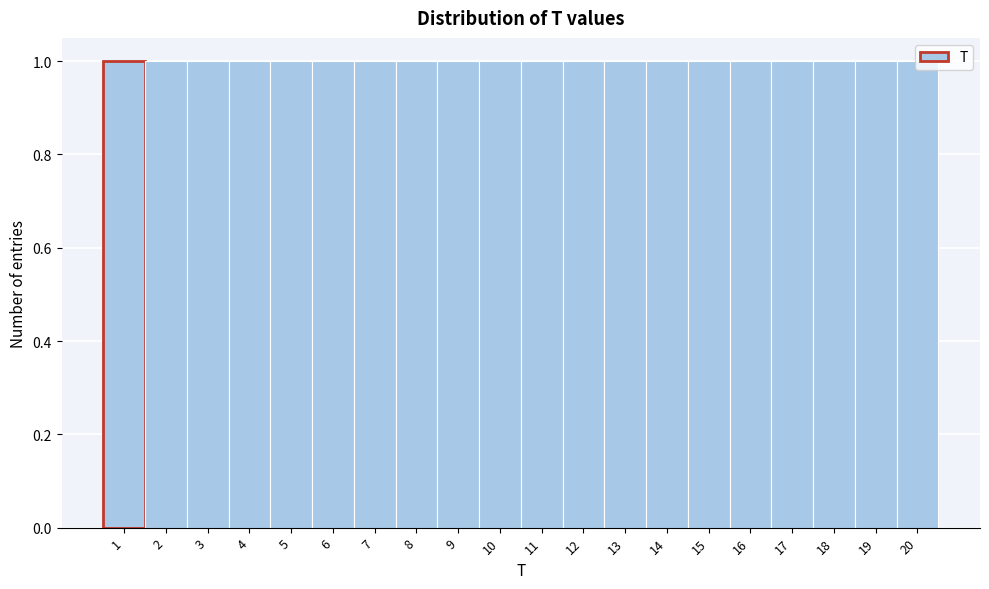

Reading left to right, list every bar in this chart as the range it spans on the x-axis followed by its height. The values are not printed on the chart, so give them approximately, as read against the axis.

0.5 to 1.5: 1
1.5 to 2.5: 1
2.5 to 3.5: 1
3.5 to 4.5: 1
4.5 to 5.5: 1
5.5 to 6.5: 1
6.5 to 7.5: 1
7.5 to 8.5: 1
8.5 to 9.5: 1
9.5 to 10.5: 1
10.5 to 11.5: 1
11.5 to 12.5: 1
12.5 to 13.5: 1
13.5 to 14.5: 1
14.5 to 15.5: 1
15.5 to 16.5: 1
16.5 to 17.5: 1
17.5 to 18.5: 1
18.5 to 19.5: 1
19.5 to 20.5: 1